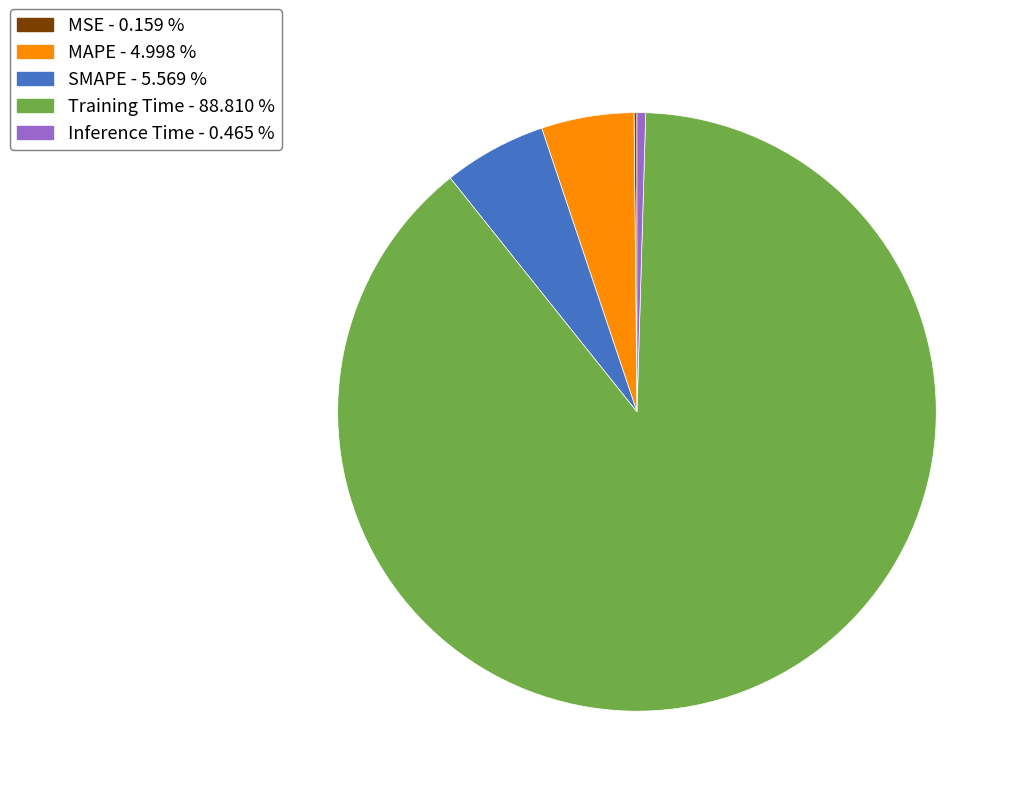

Between Inference Time - 0.465 % and Training Time - 88.810 %, which is larger?

Training Time - 88.810 %